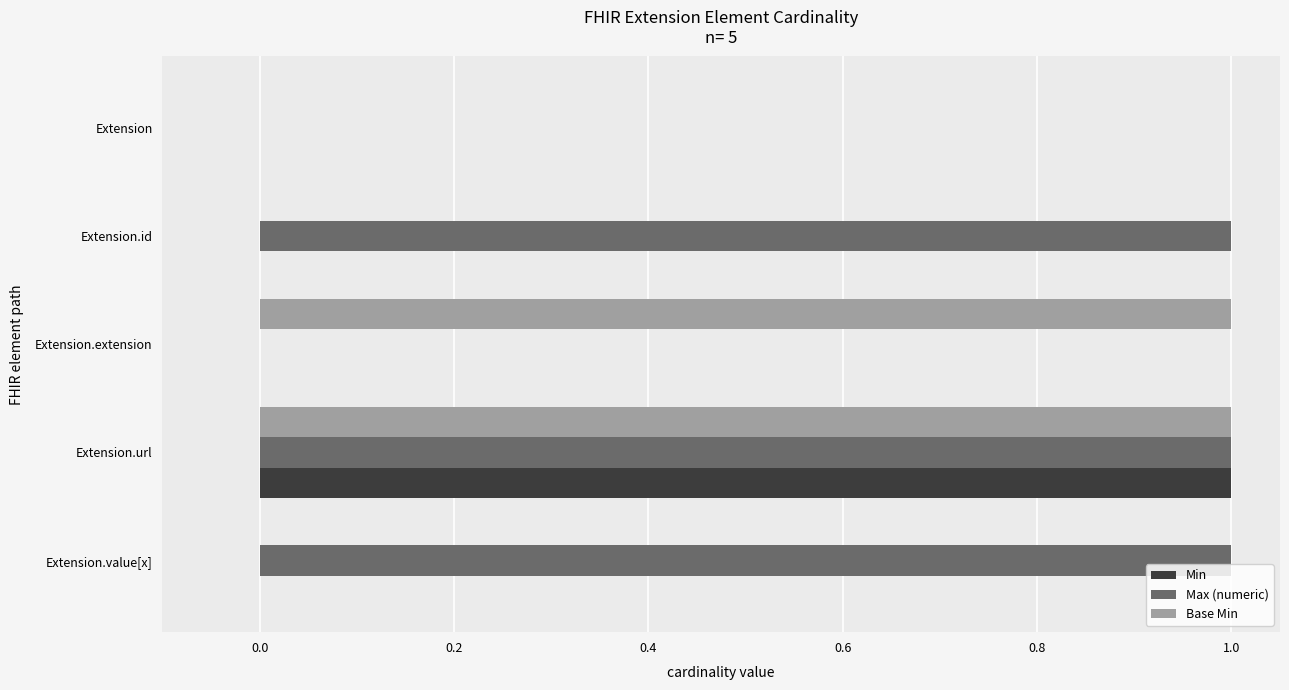

What is the sum of all Min values?

1